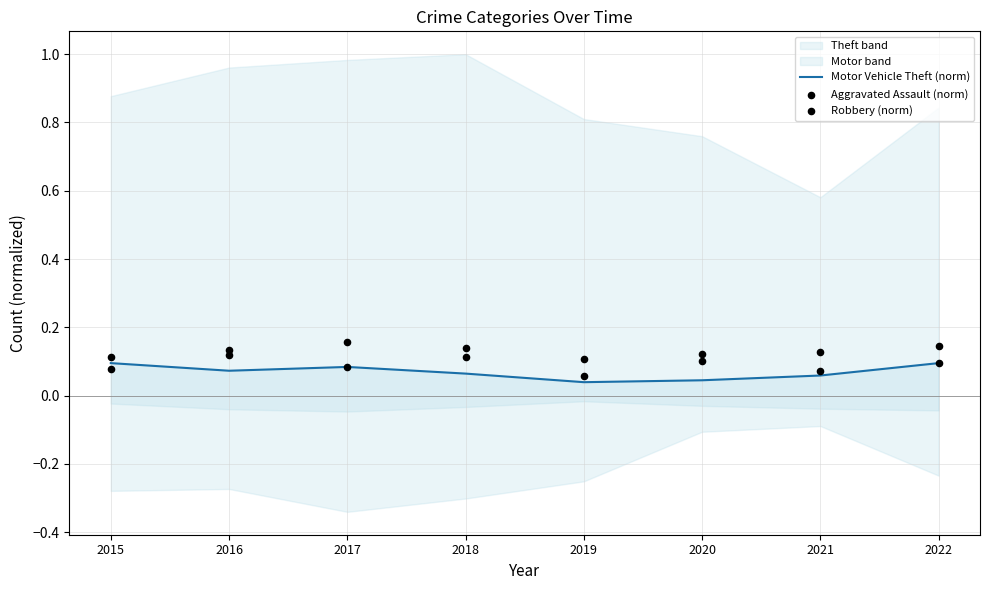

Is the value of Robbery (norm) at 2020 greater than the value of Aggravated Assault (norm) at 2021?

Yes